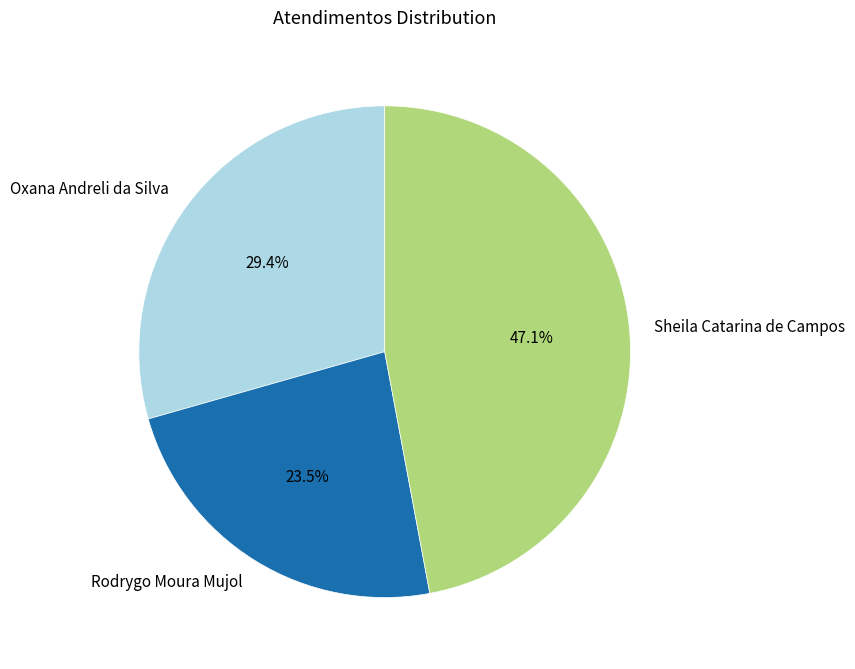

Is Sheila Catarina de Campos the majority of the pie?

No